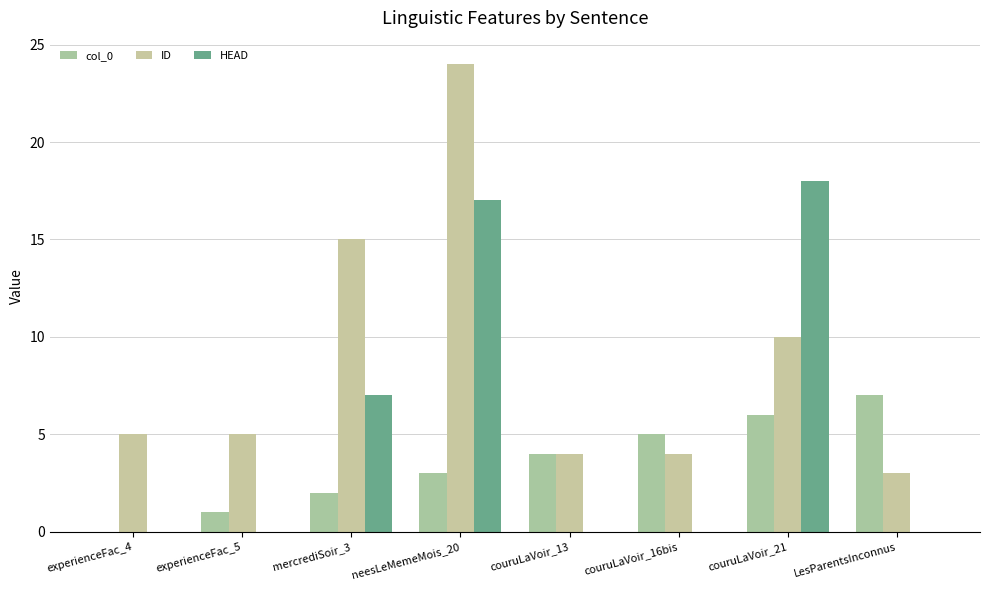

What is the total value across all series at experienceFac_5?

6